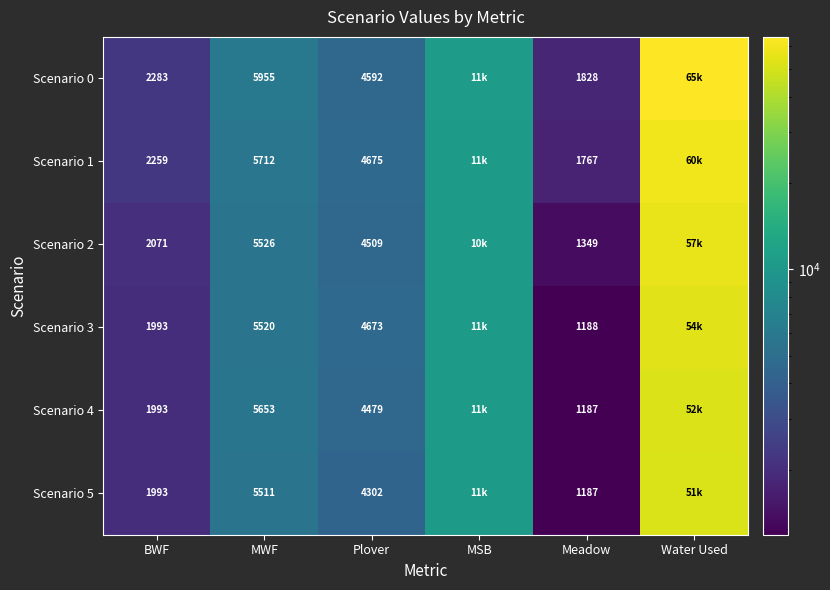

What is the sum of all Scenario 5 values?

74910.4